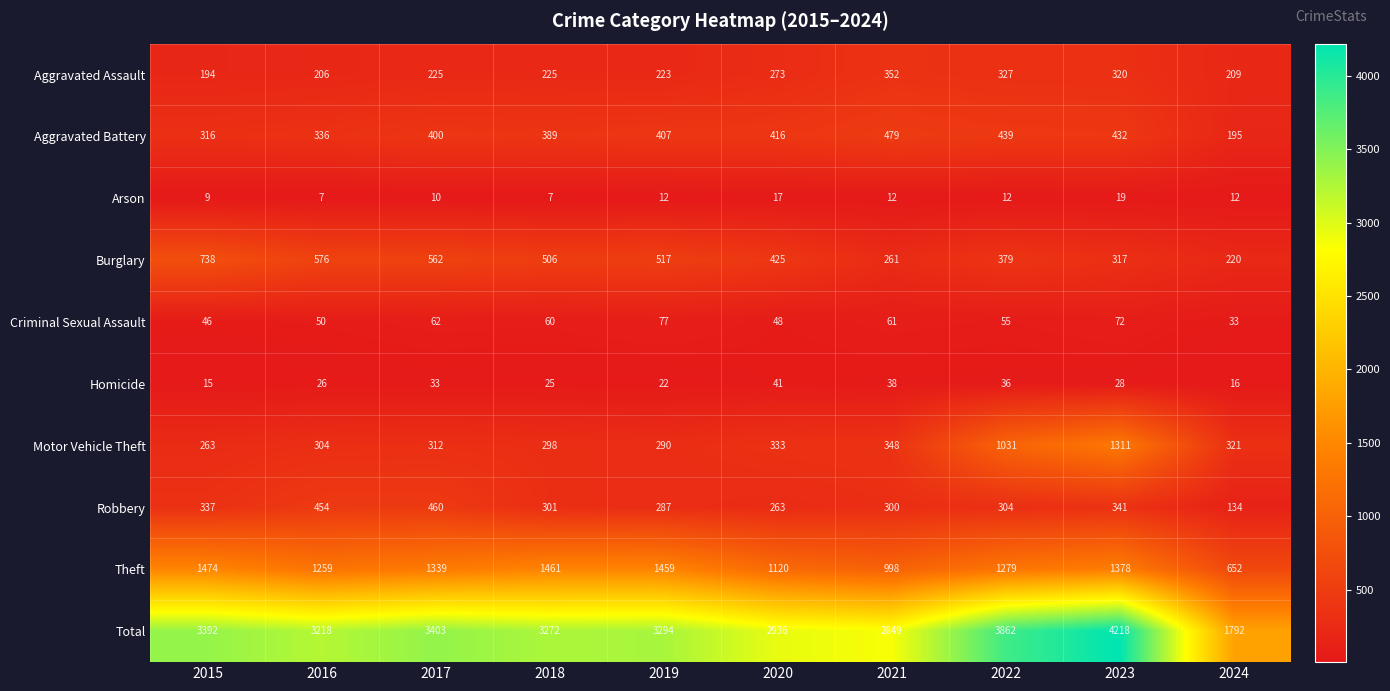

What is the greatest value displayed?

4218